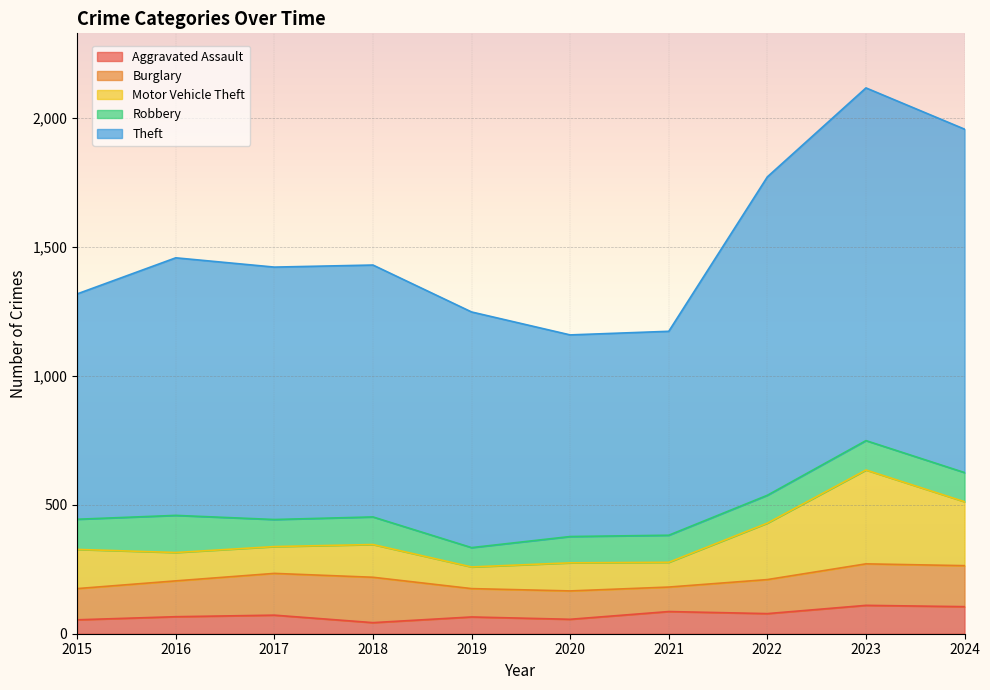

Reading right to left, transcribe all the data shown in this chart.

Aggravated Assault: 105	110	78	86	56	65	43	72	66	54
Burglary: 159	161	132	95	110	110	176	162	139	121
Motor Vehicle Theft: 248	364	219	96	109	84	127	104	110	152
Robbery: 113	114	108	105	102	75	107	105	144	117
Theft: 1332	1368	1235	791	782	914	977	979	999	874